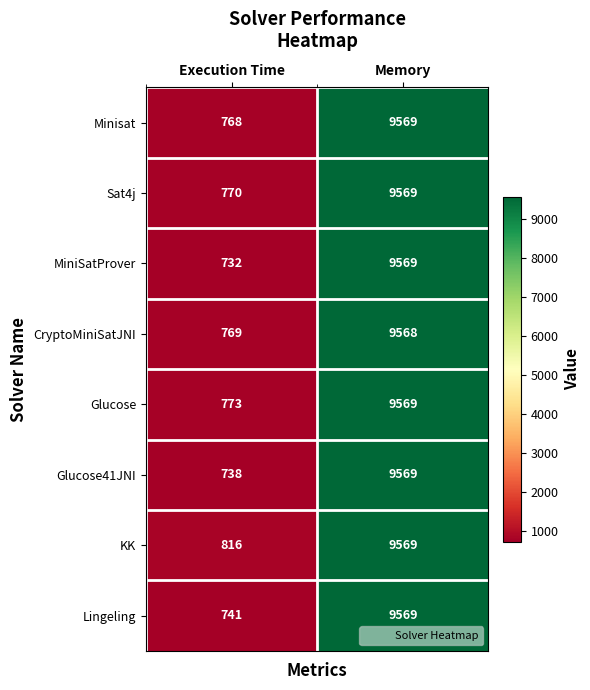

Which series has the widest spread of values?

MiniSatProver